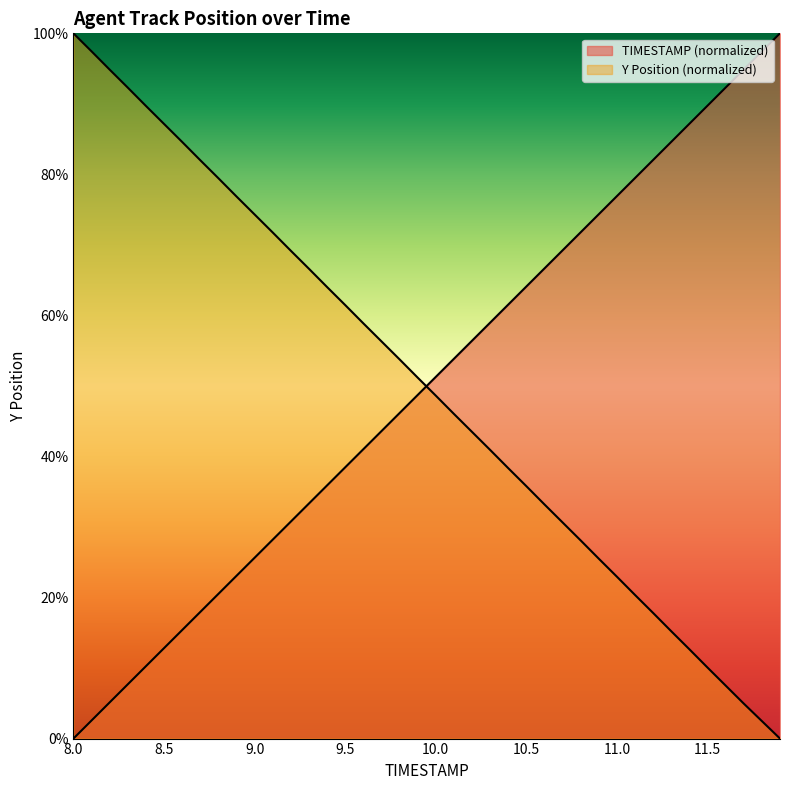

At how many categories does at least one series exceed 13?

40